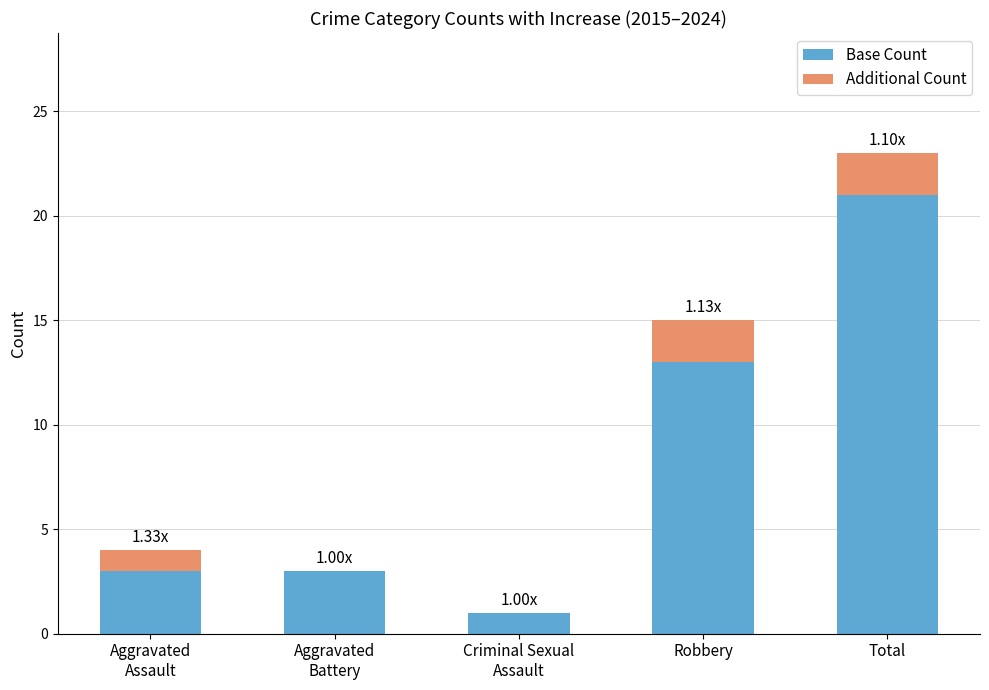

Which category has the highest value in the Base Count series?

Total